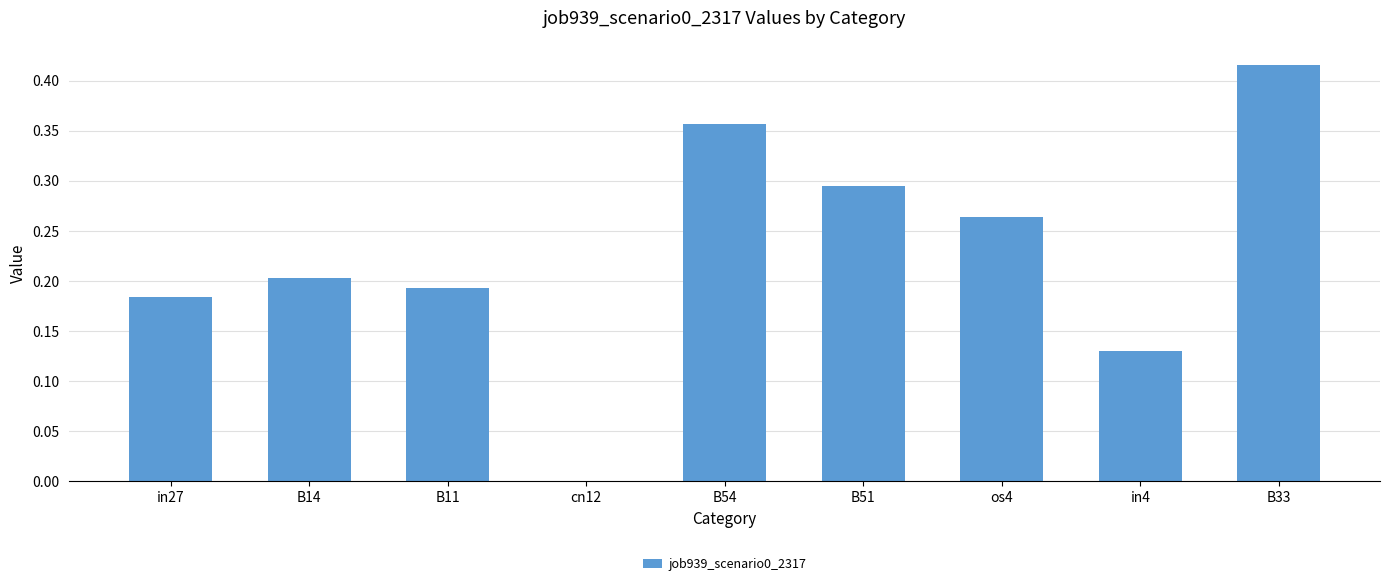

The chart shows a value of 0.0 at cn12. True or false?

True